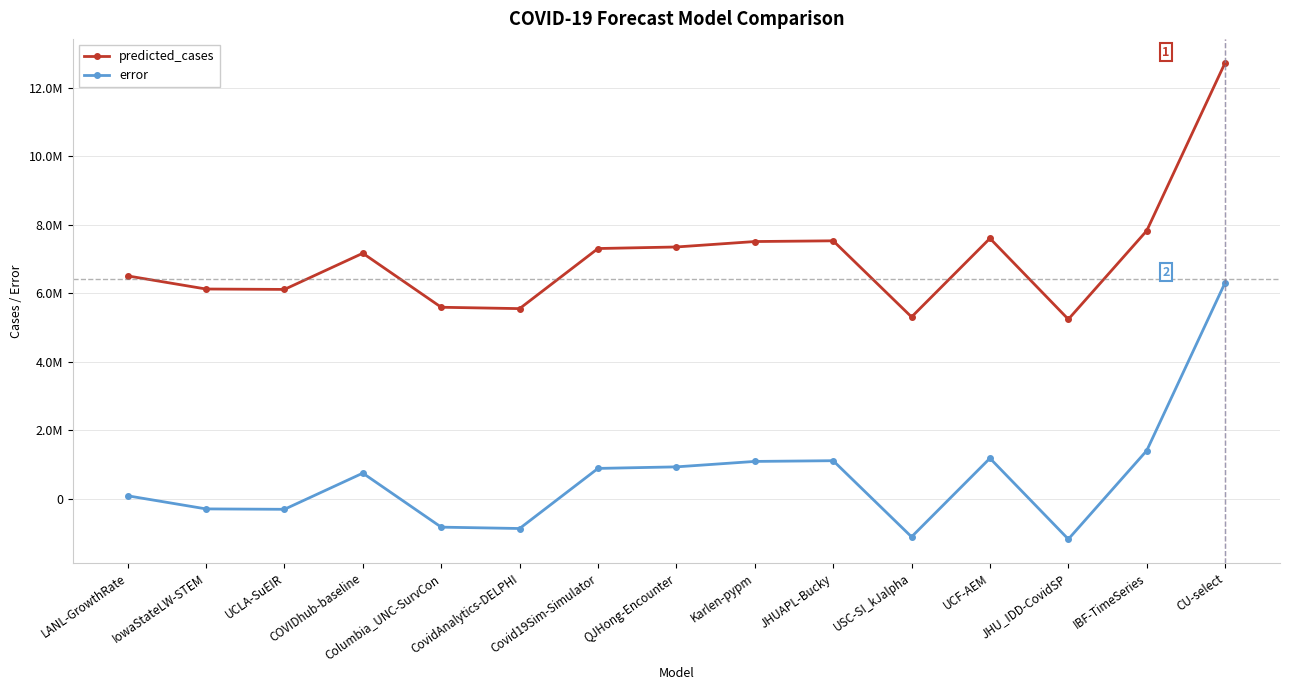

Reading right to left, list all the values displayed in this chart.

predicted_cases: 12739903.0	7828750.0	5240042.6	7605326.0	5308133.0	7533761.7	7512721.2	7353562.0	7308404.4	5551915.0	5591587.0	7170290.0	6113152.4	6124836.0	6508054.0
error: 6312434.0	1401281.0	-1187426.4	1177857.0	-1119336.0	1106292.7	1085252.2	926093.0	880935.4	-875554.0	-835882.0	742821.0	-314316.6	-302633.0	80585.0